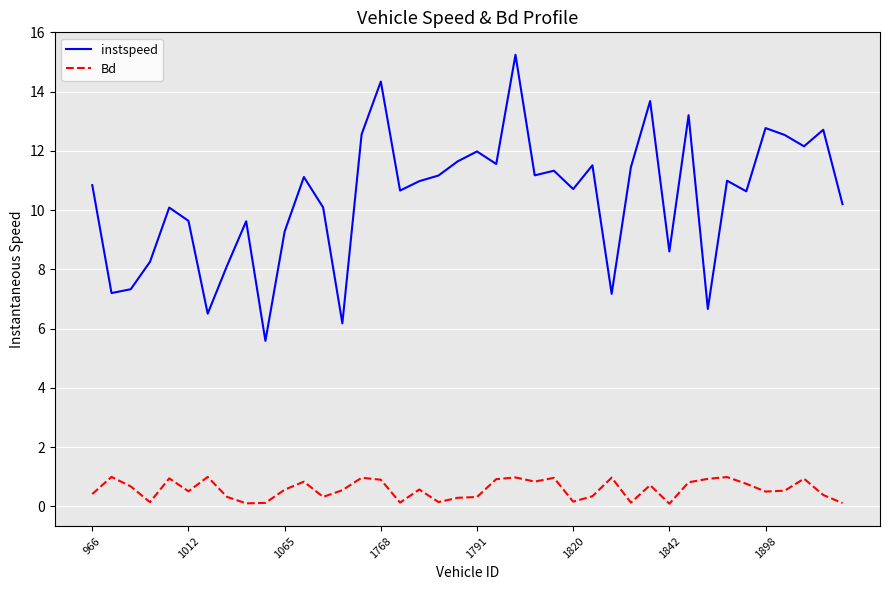

Which series has the largest total across all categories?

instspeed